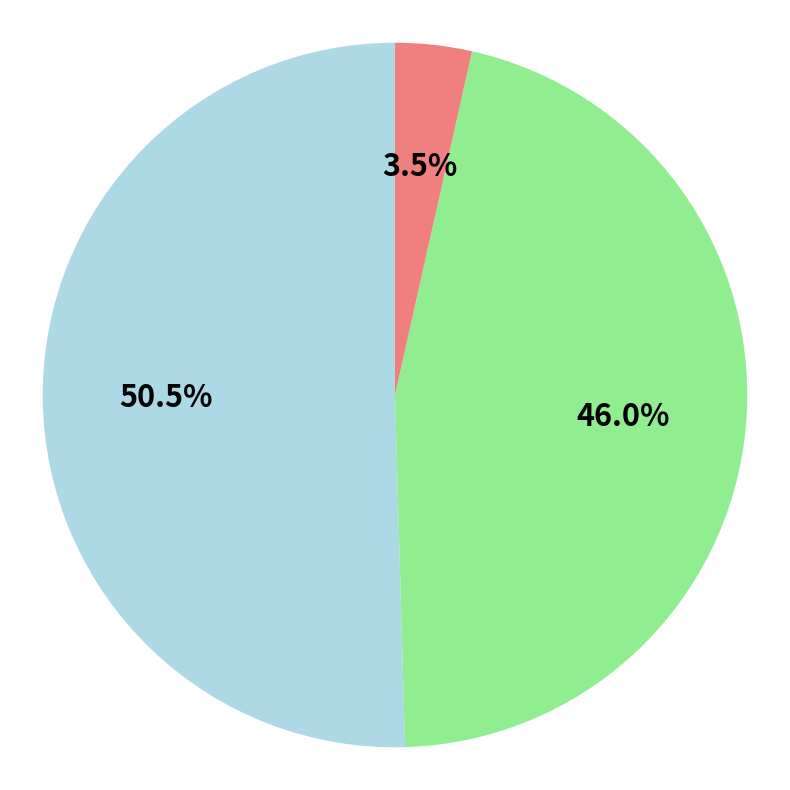

Is there any slice that represents more than half of the pie?

Yes